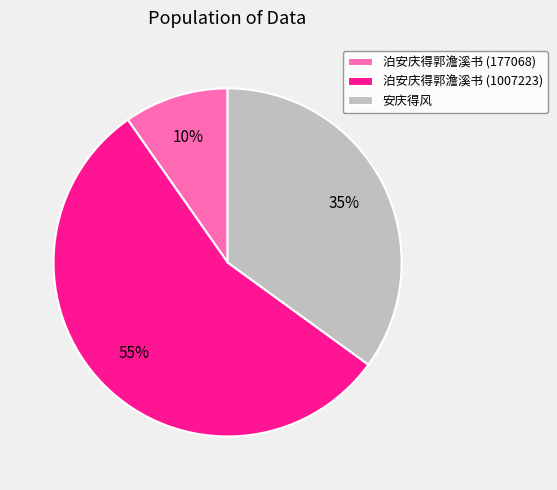

What is the largest slice in the pie chart?

泊安庆得郭澹溪书 (1007223)